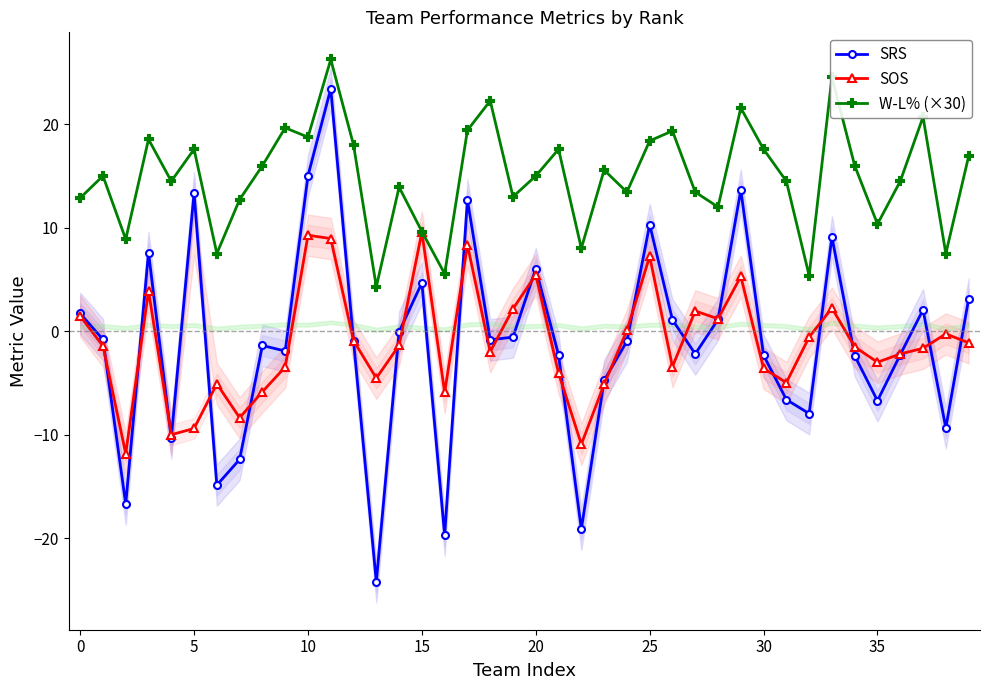

True or false: W-L% (×30) has a value of 18.8 at 10.

True